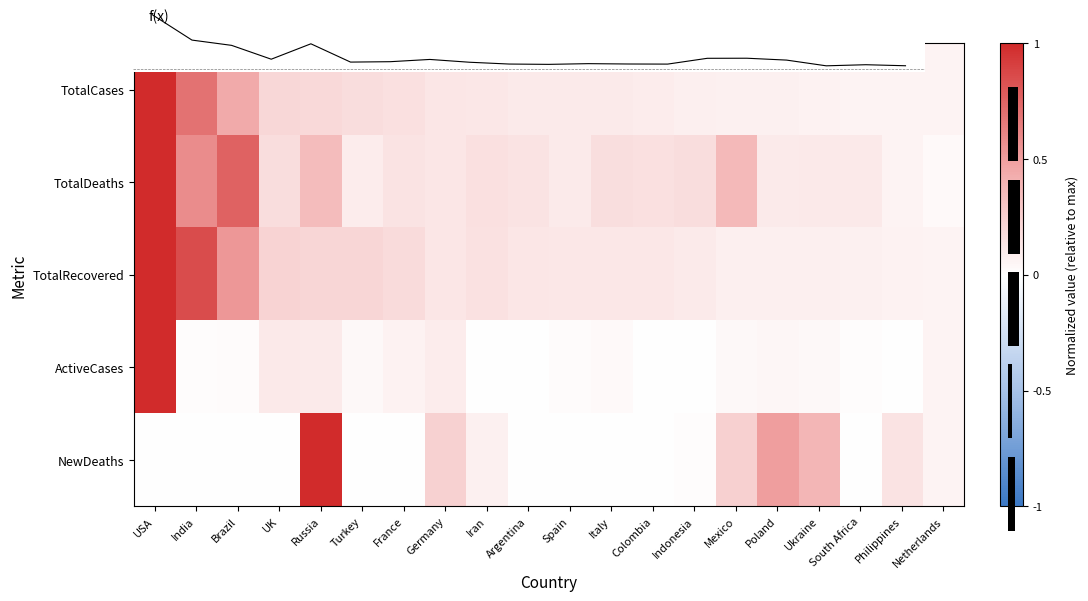

At which label is TotalDeaths closest to 0?

Netherlands